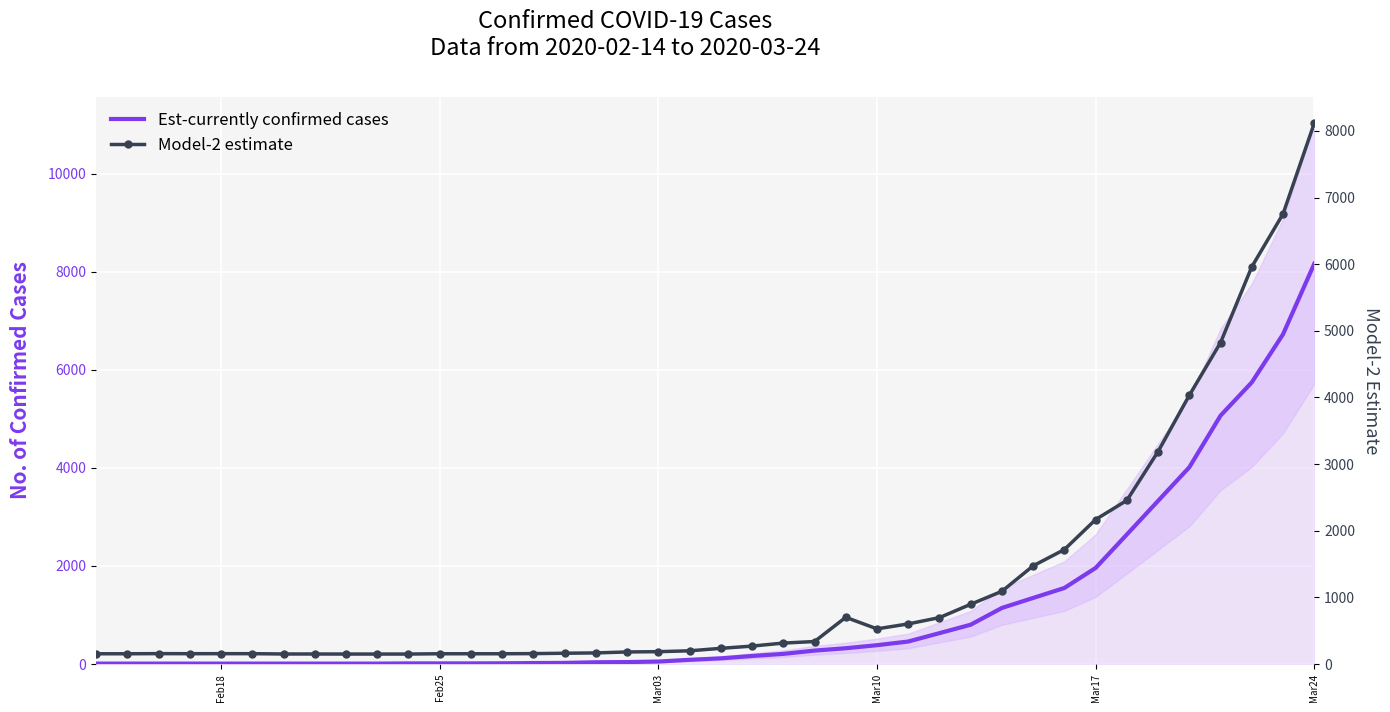

How many times do Est-currently confirmed cases and Model-2 estimate cross each other?

7